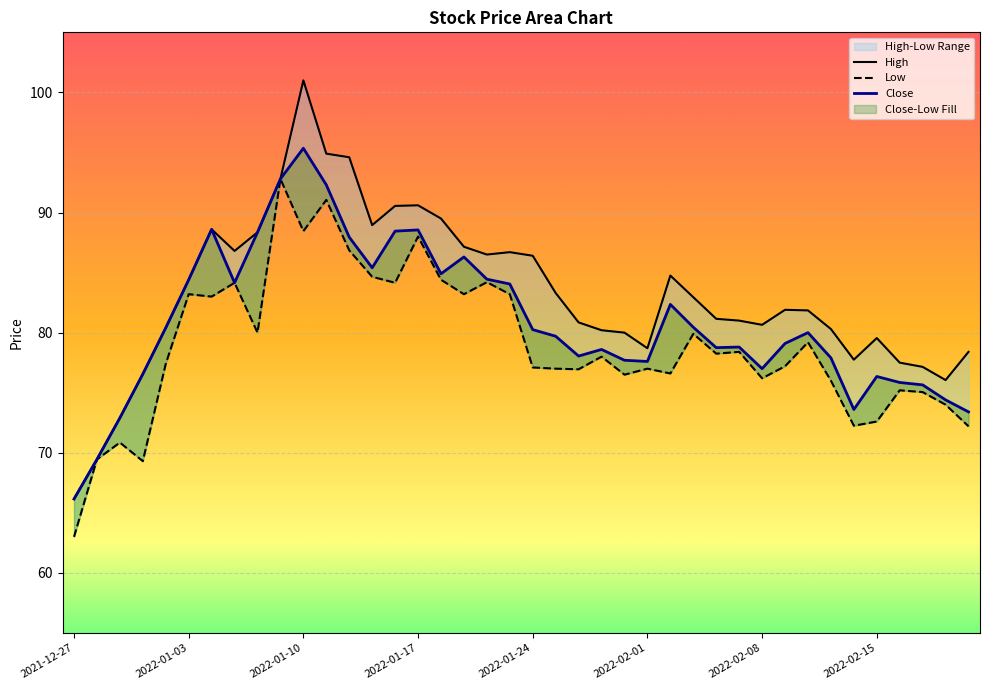

At how many categories does at least one series exceed 95?

1